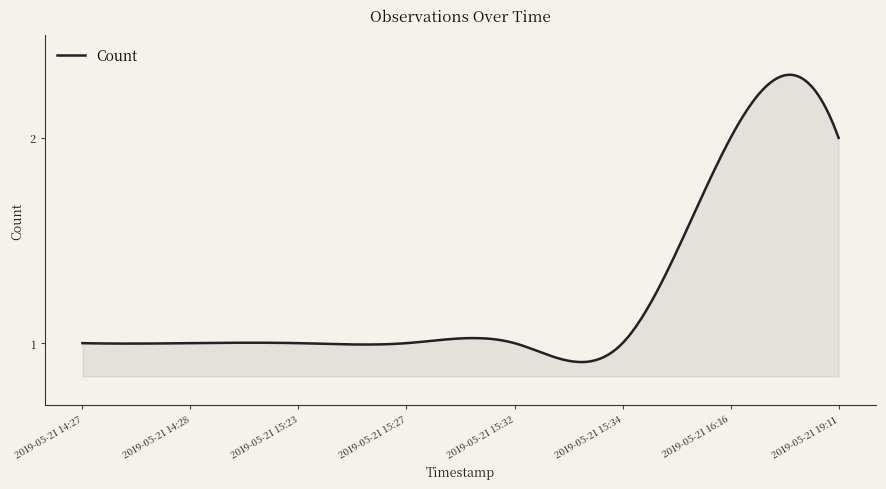

Reading left to right, what are all the values shown in this chart?

1	1	1	1	1	1	2	2